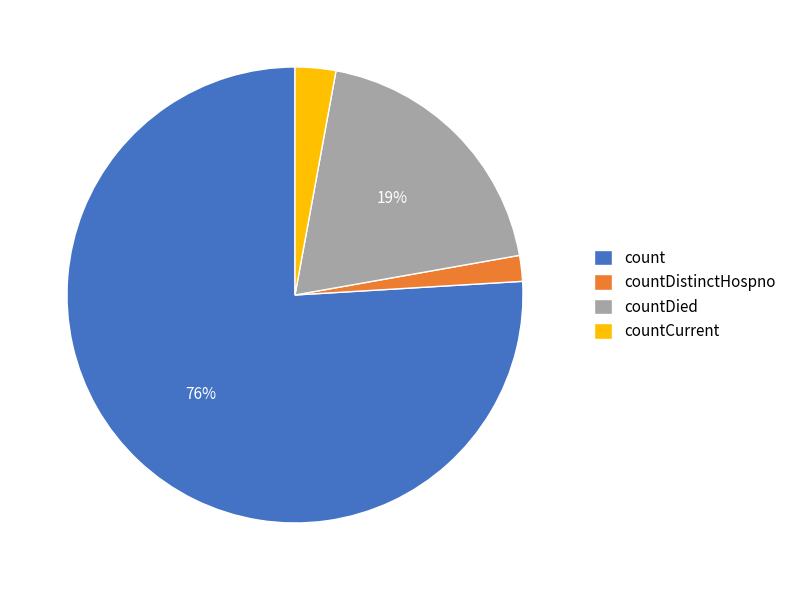

Is the sum of countDistinctHospno and countDied greater than half?

No